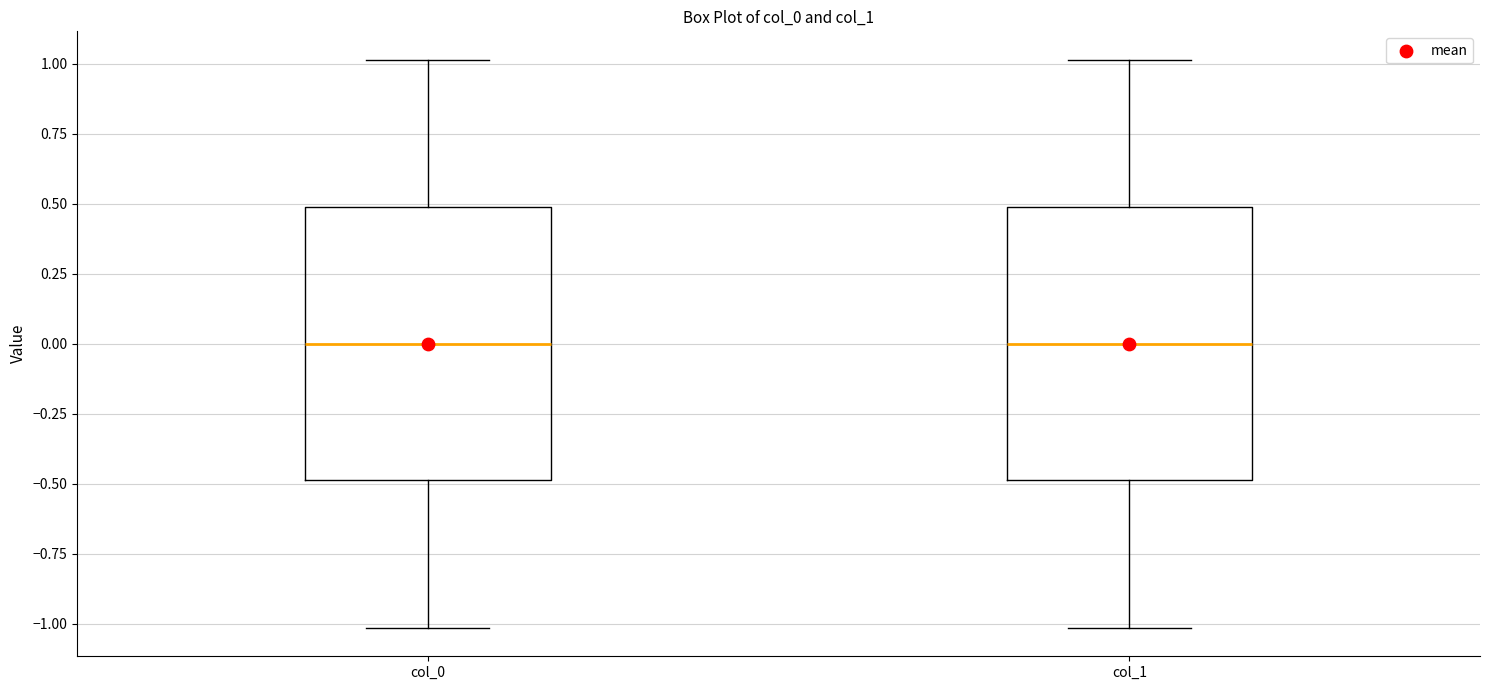

Reading left to right, transcribe this box plot: for each box, give where its median line is, the range the box spans, and where its two whiskers end, as read against the y-axis. The values are not printed on the chart, so give them approximately, as read against the axis.

col_0: median 0.0, box -0.5 to 0.5, whiskers -1.0 to 1.0
col_1: median 0.0, box -0.5 to 0.5, whiskers -1.0 to 1.0